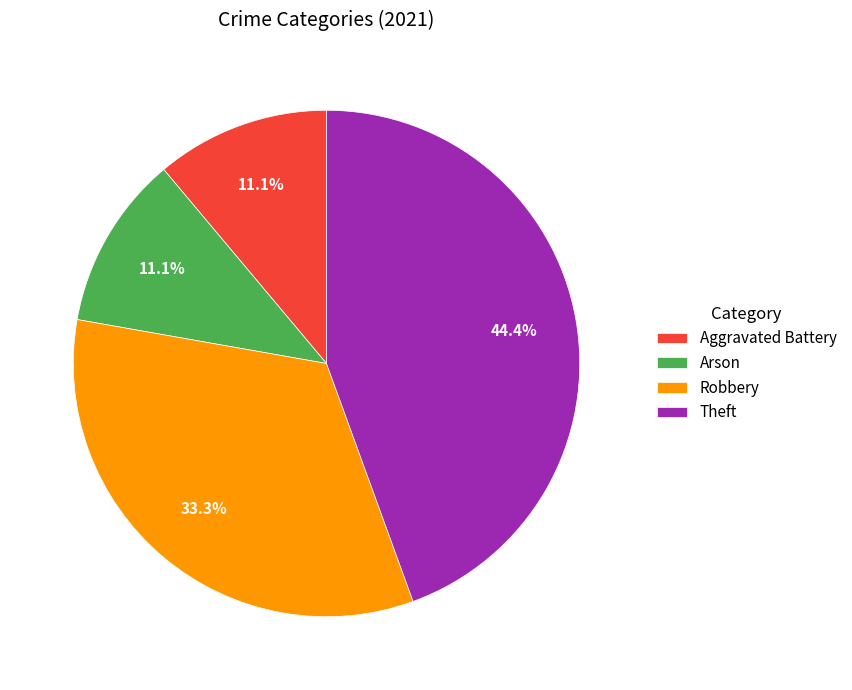

What percentage do Theft and Aggravated Battery together represent?

55.6%